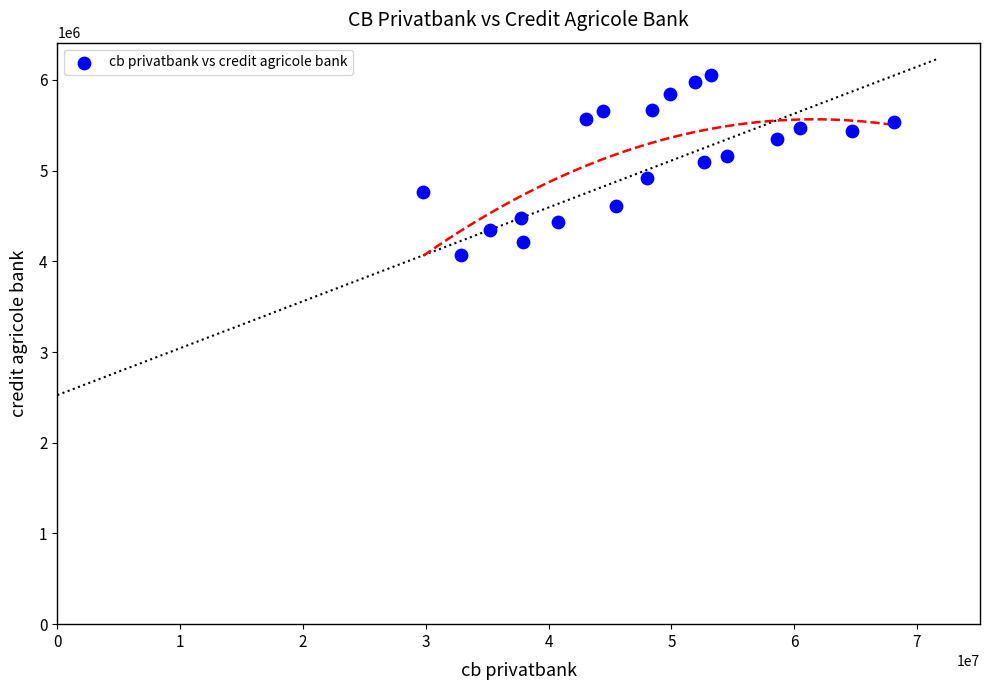

What is the range of Y values (max minus min)?

1983044.0